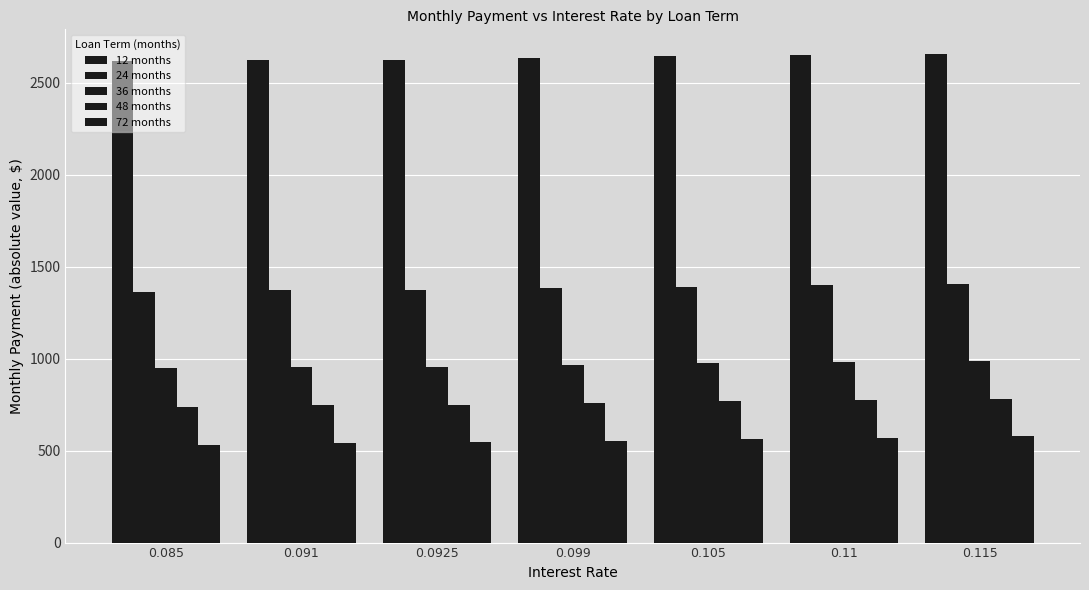

Is it true that 36 months equals 982.2 at 0.11?

True